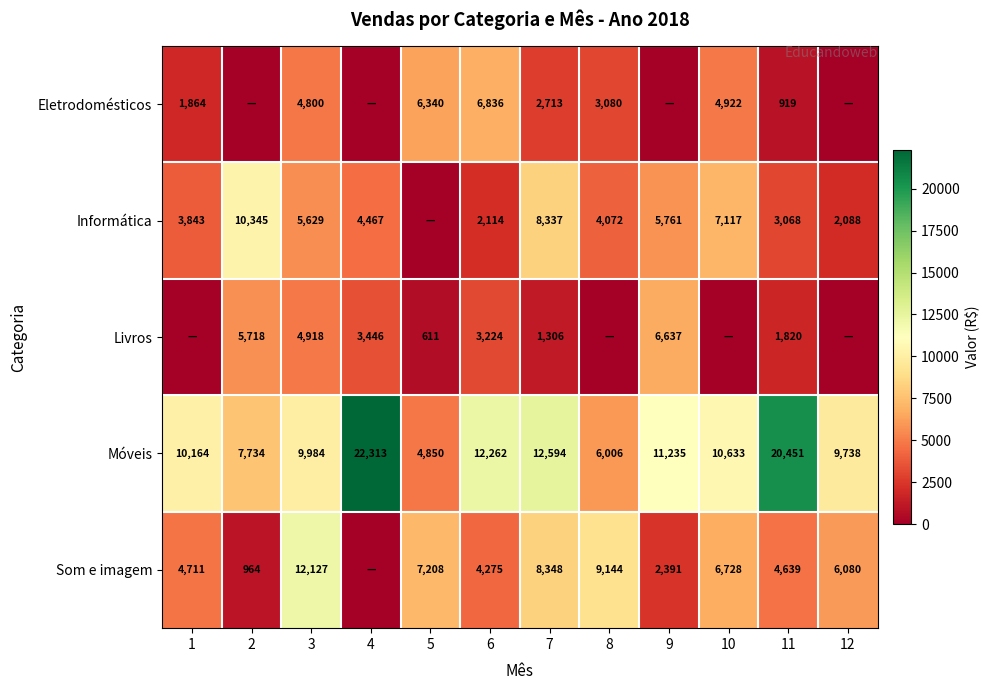

At which category is the sum across all series the highest?

3